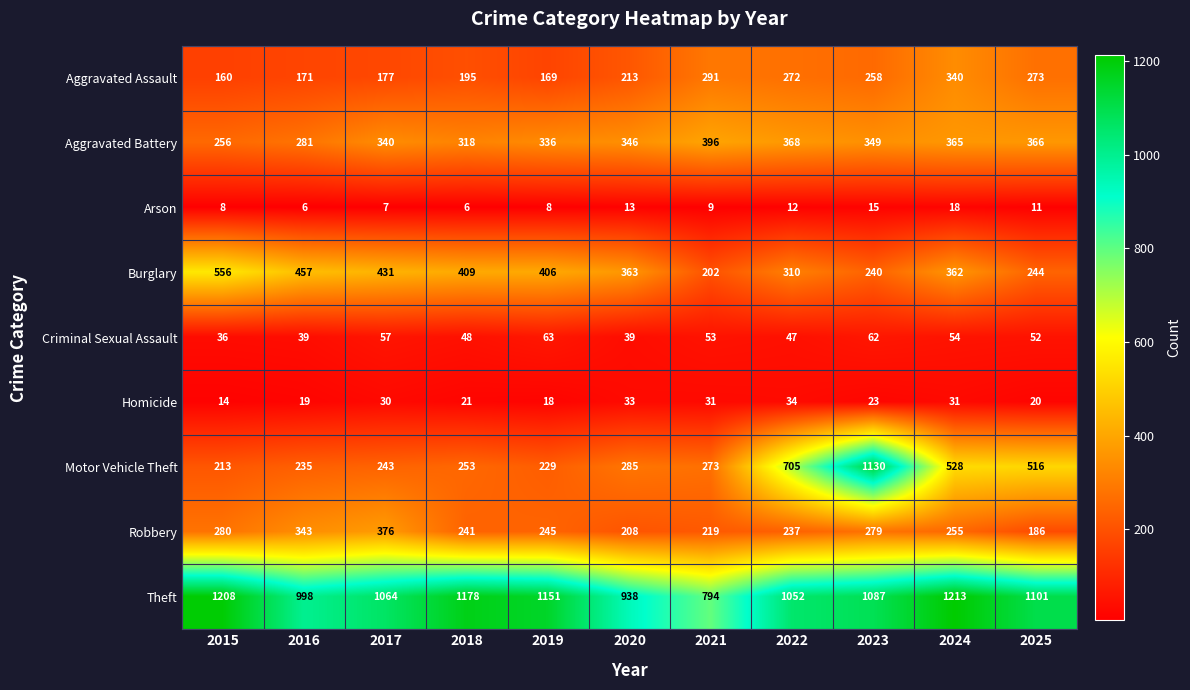

At how many categories does at least one series exceed 1114?

5